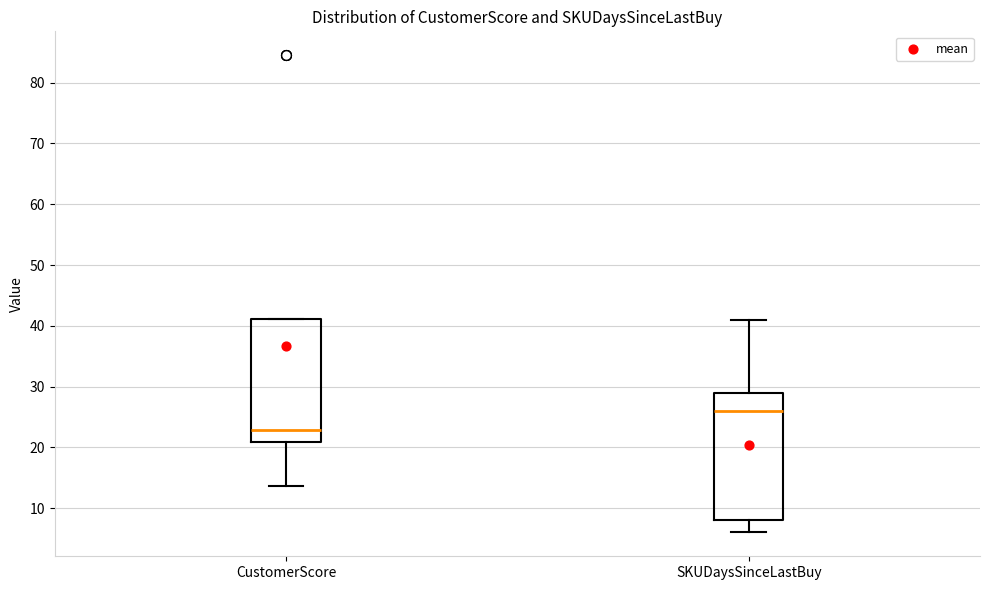

Reading left to right, transcribe this box plot: for each box, give where its median line is, the range the box spans, and where its two whiskers end, as read against the y-axis. The values are not printed on the chart, so give them approximately, as read against the axis.

CustomerScore: median 23, box 21 to 41, whiskers 14 to 41
SKUDaysSinceLastBuy: median 26, box 8 to 29, whiskers 6 to 41